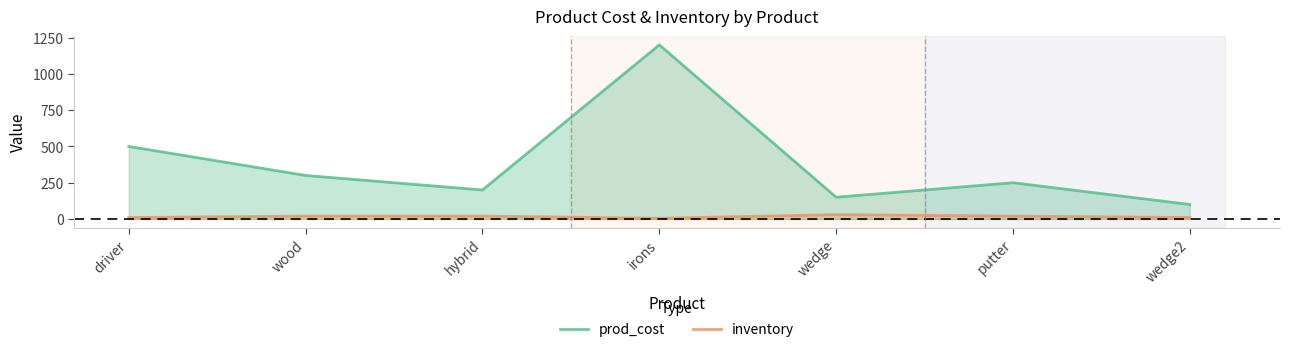

Where does the inventory series first go above 20?

wedge